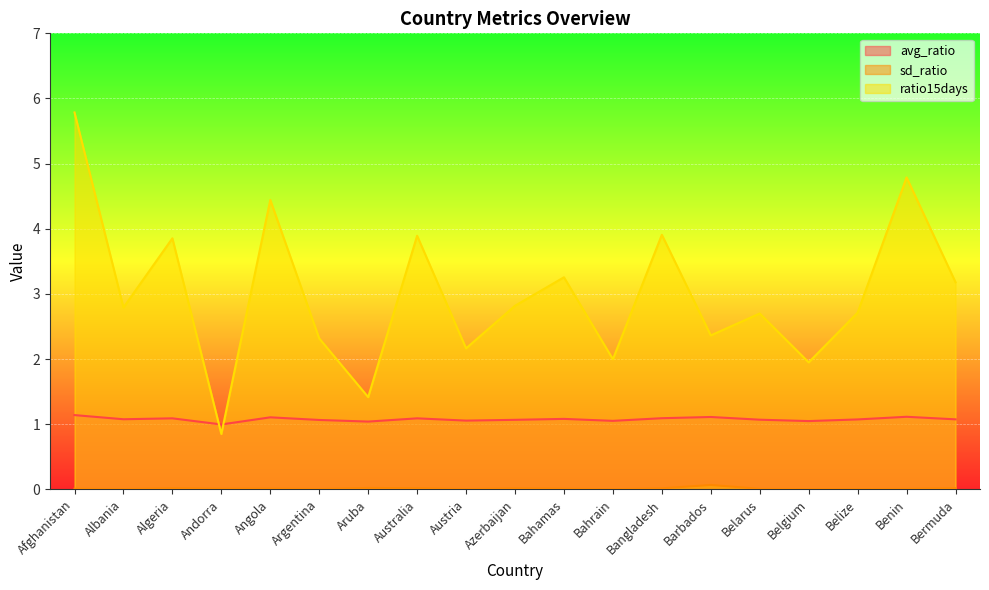

How many interior local peaks does the ratio15days series have?

7